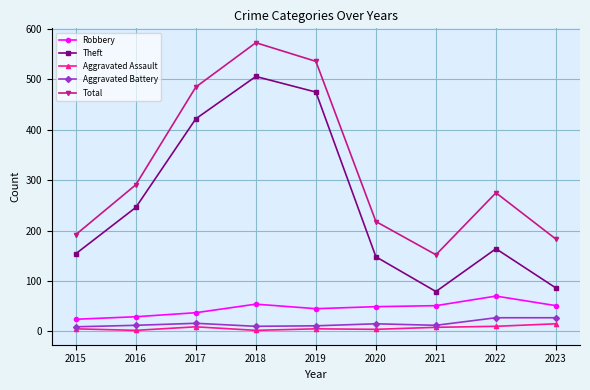

How many series are shown in this chart?

5